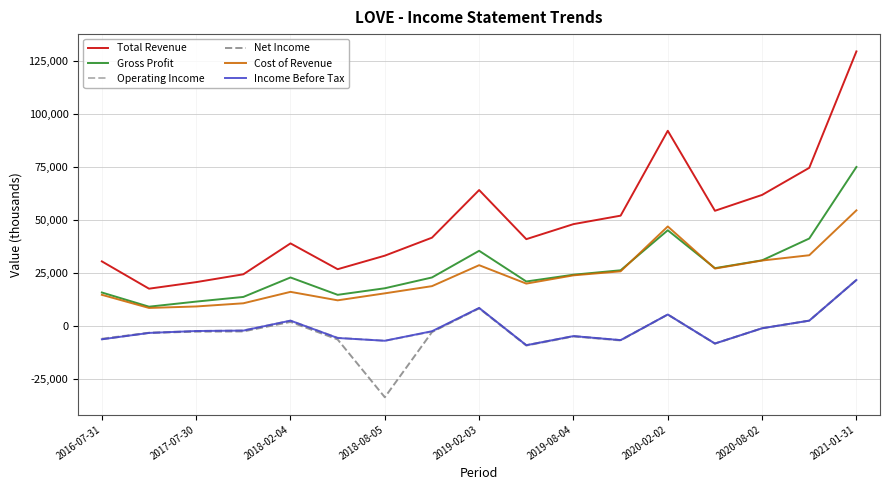

True or false: Income Before Tax has more than 0 interior local peaks.

True